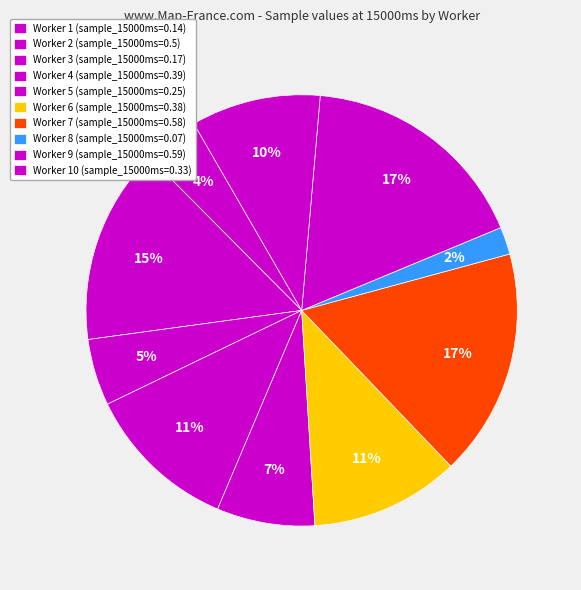

How many slices are in this pie chart?

10